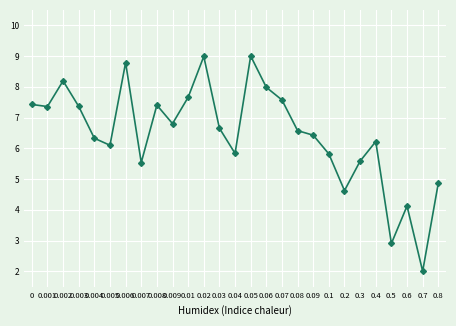

What is the smallest value displayed?

2.0